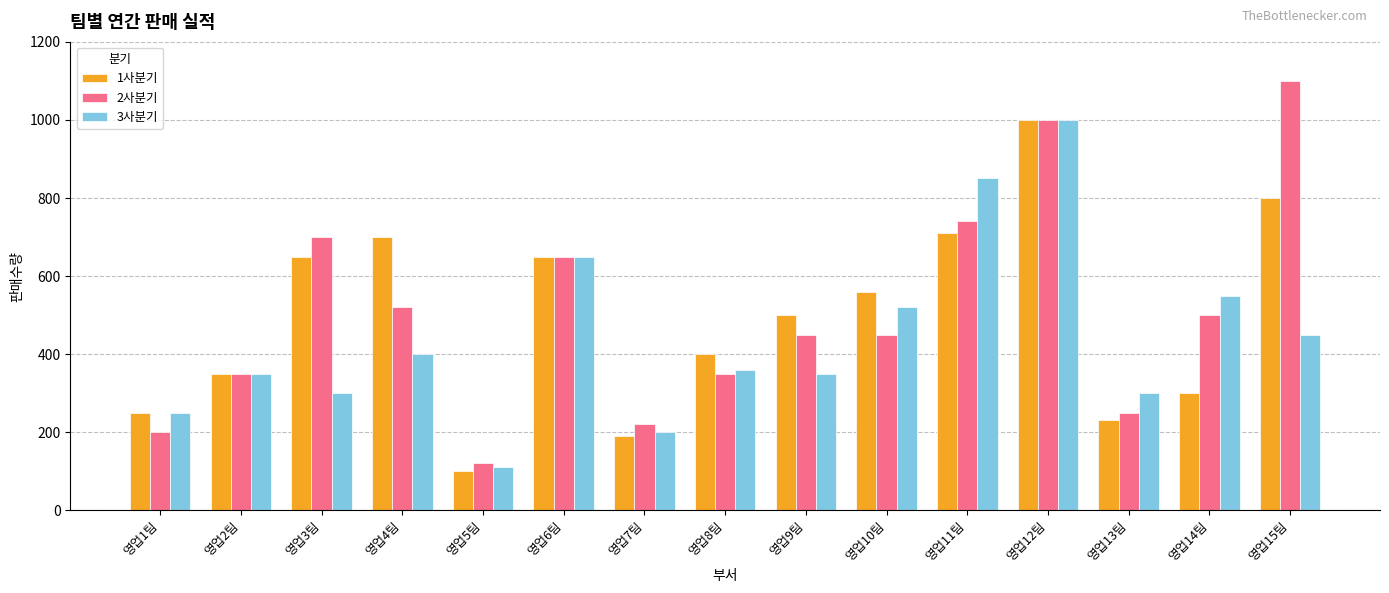

At which label does 1사분기 reach its peak?

영업12팀